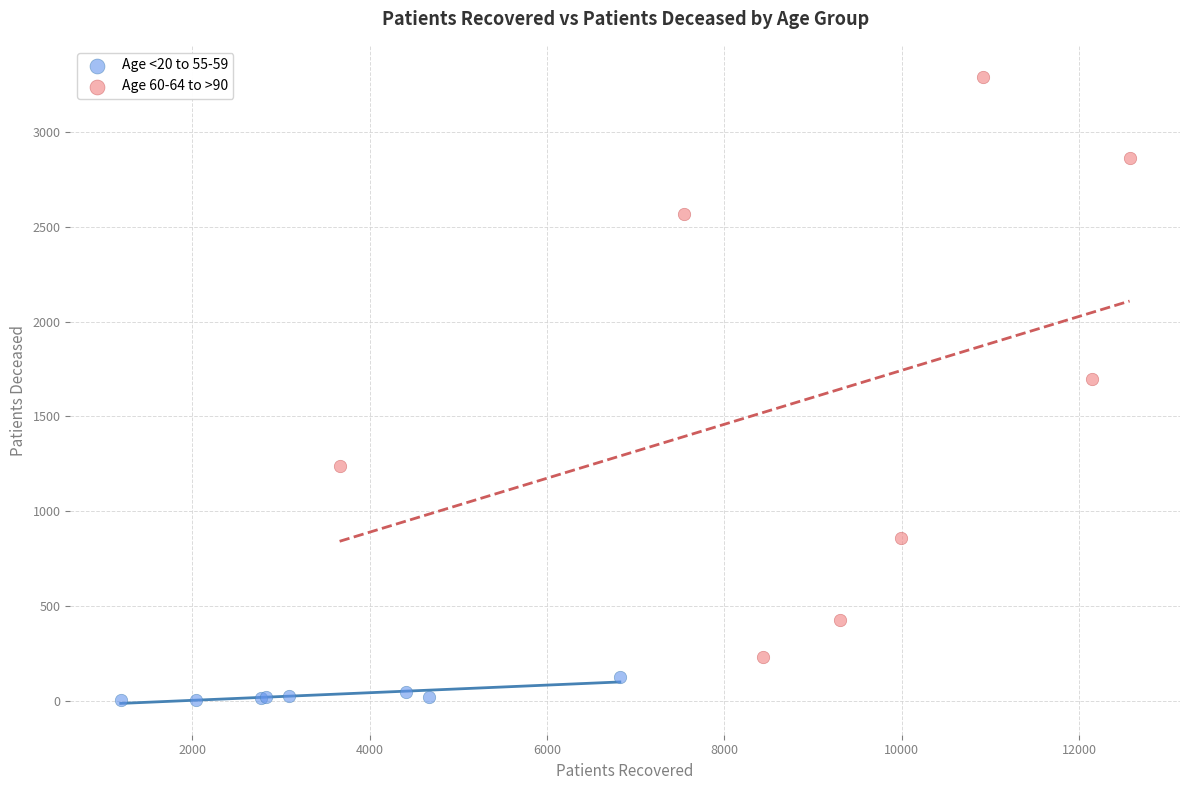

Which series contains the highest Y value?

Age 60-64 to >90